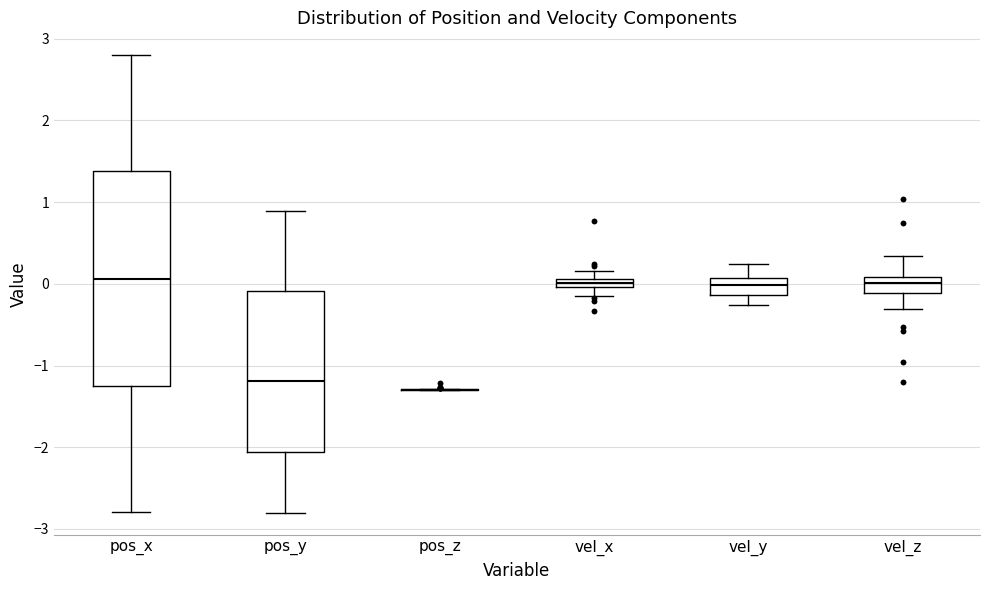

Comparing the boxes themselves (not the whiskers), which one is the tallest?

pos_x